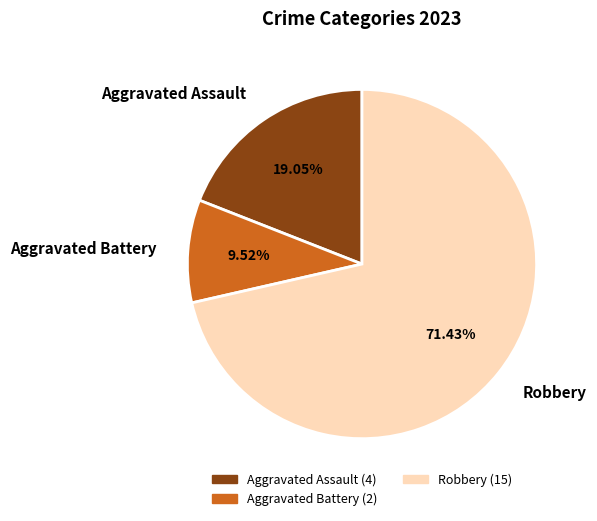

Between Aggravated Assault and Aggravated Battery, which is larger?

Aggravated Assault